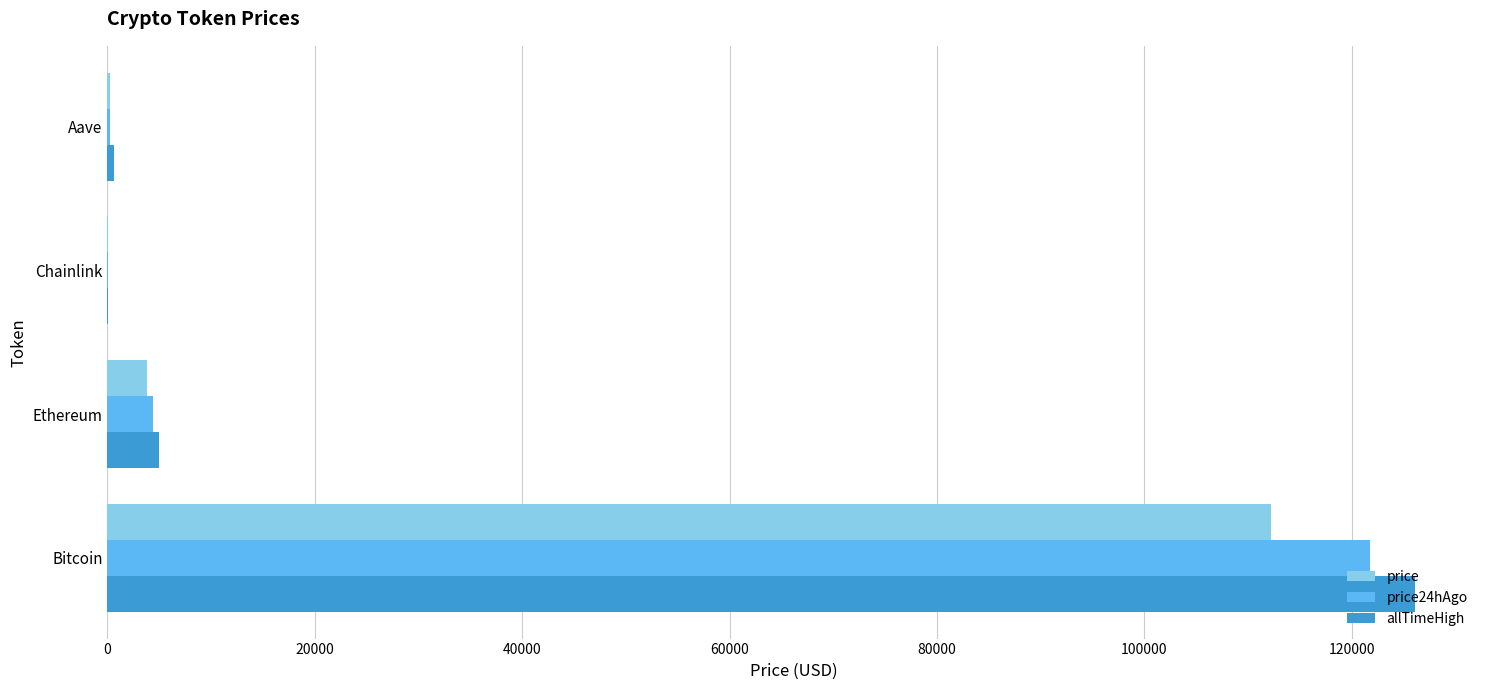

How many distinct data groups are displayed?

3